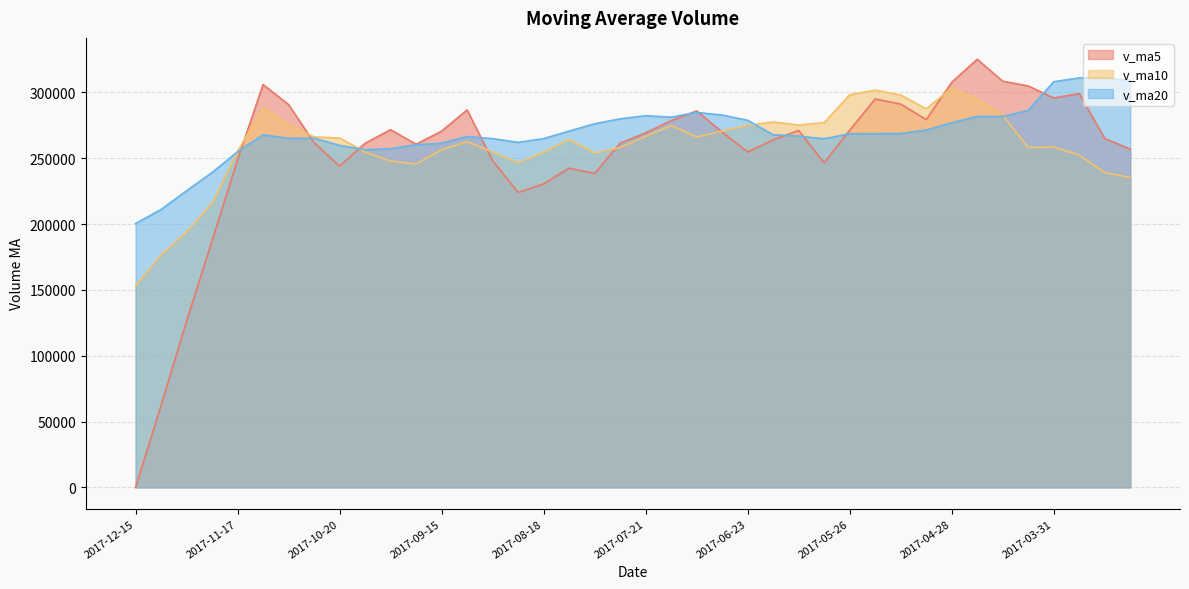

What is the label of the 15th point from the right?

2017-06-16